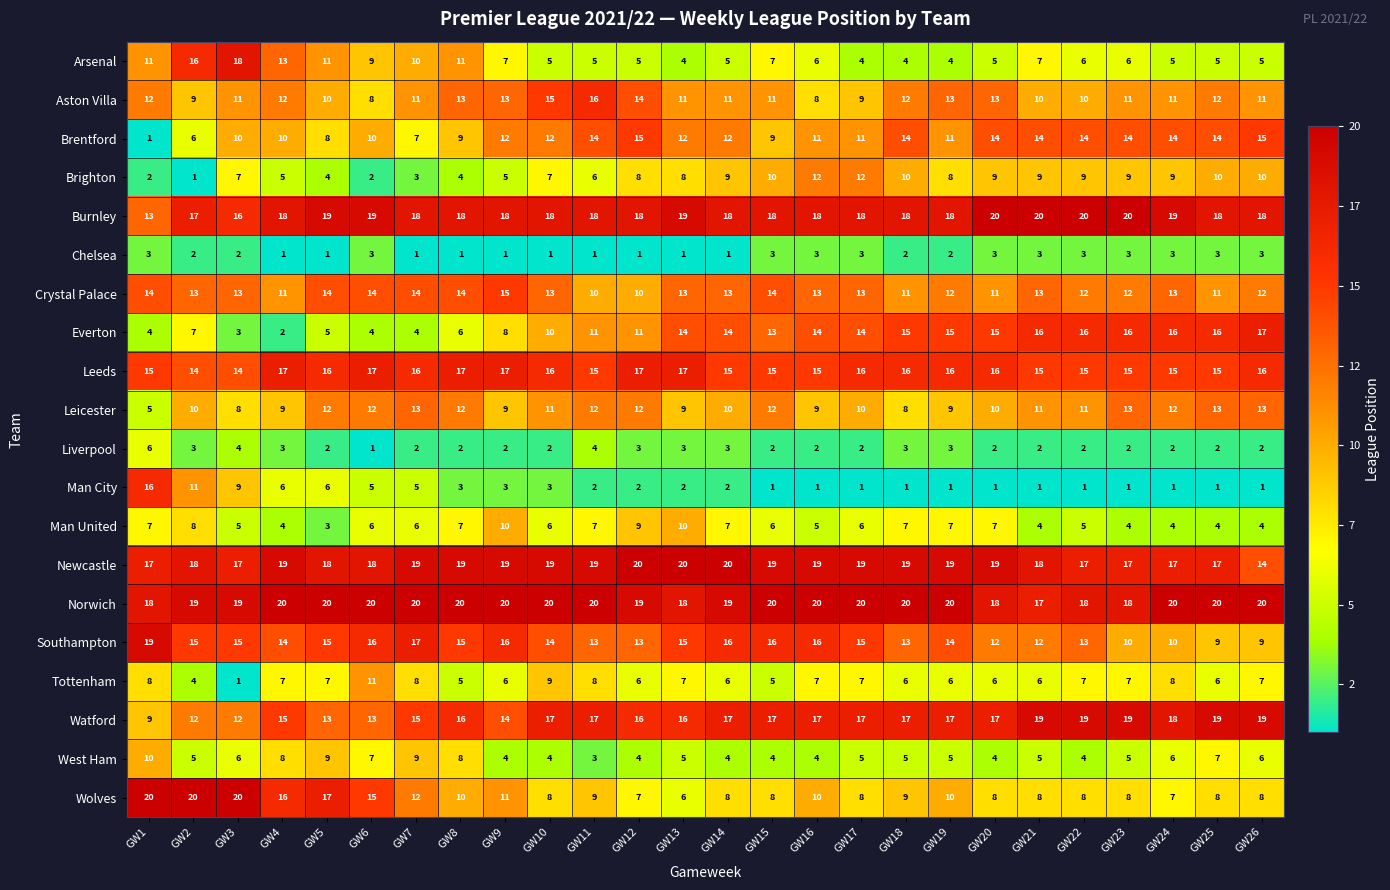

How many series are shown in this chart?

20